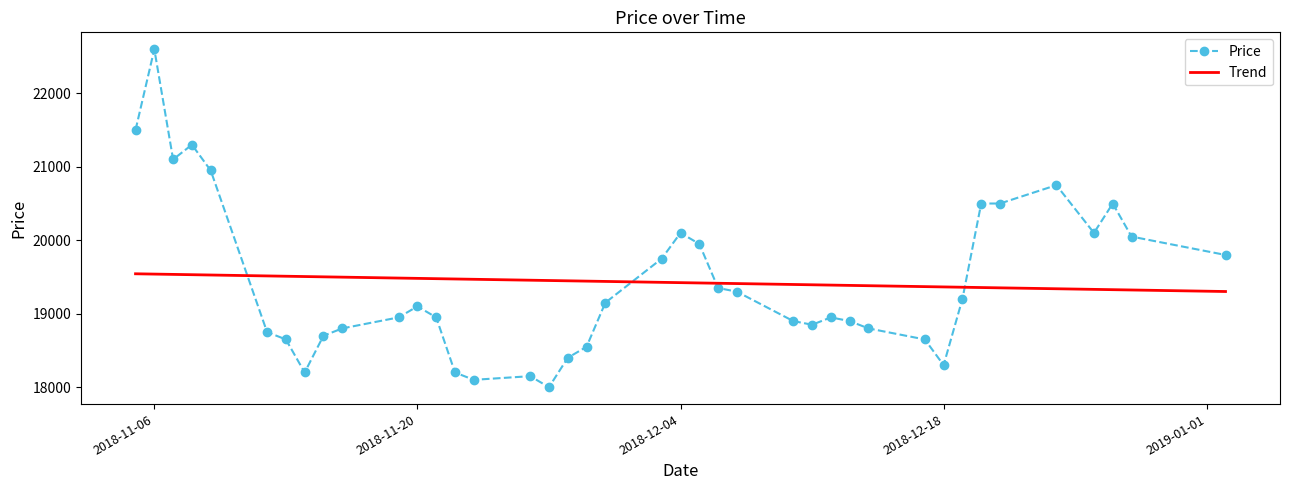

What is the difference between the maximum and minimum values in the Trend series?

241.3